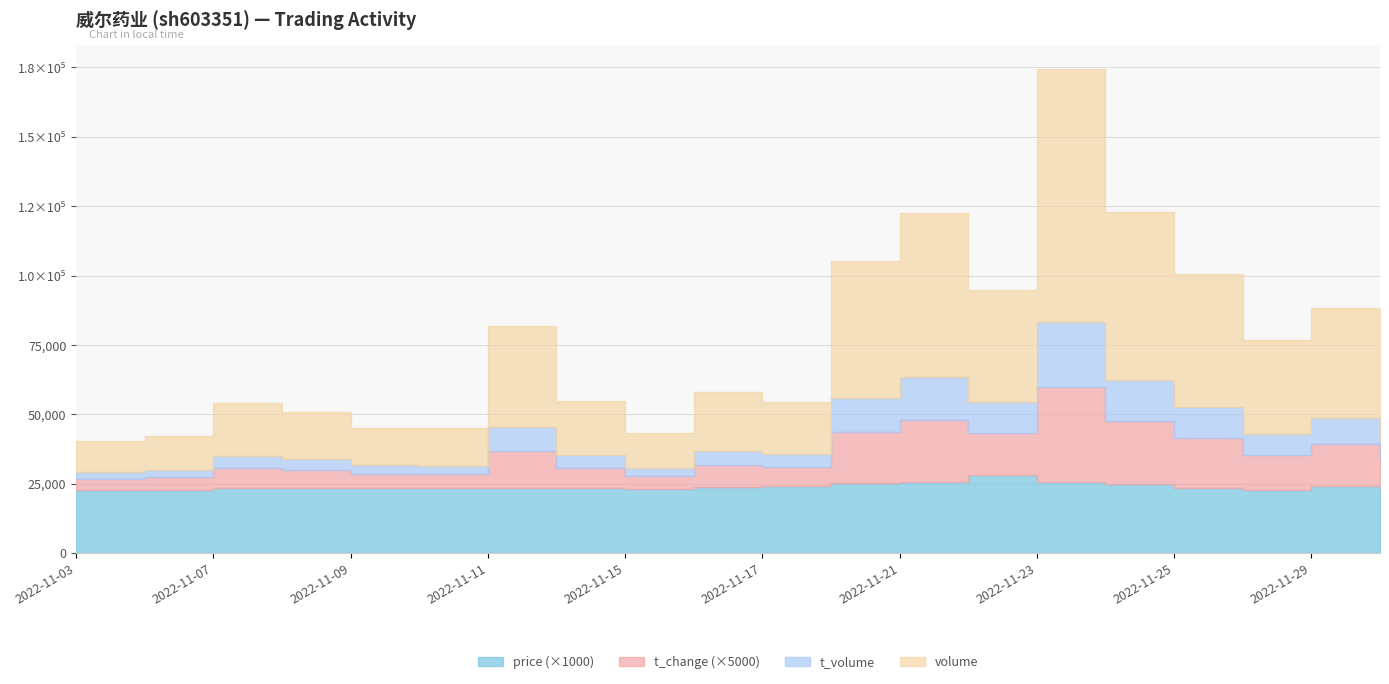

Is the value of t_volume at 2022-11-17 greater than the value of t_change at 2022-11-24?

Yes